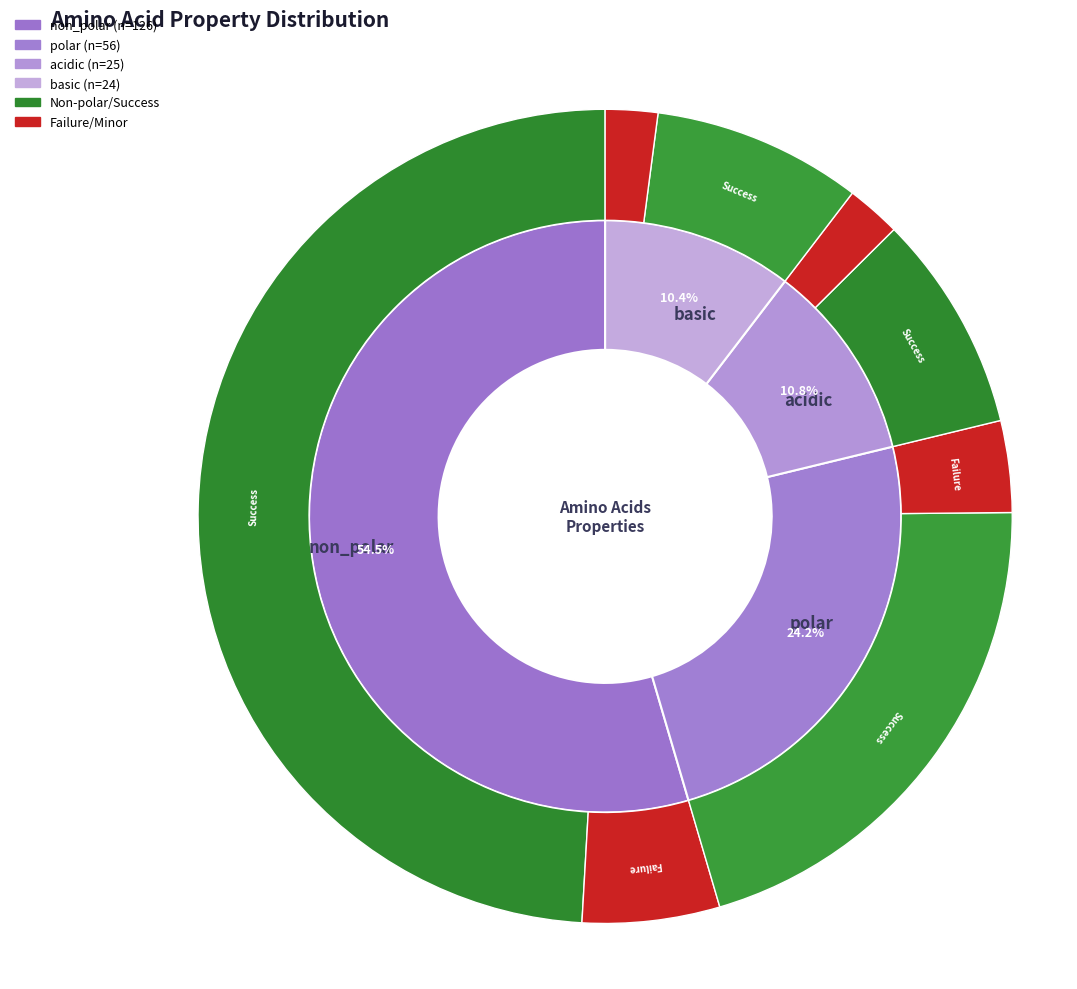

How many segments does this pie chart have?

4